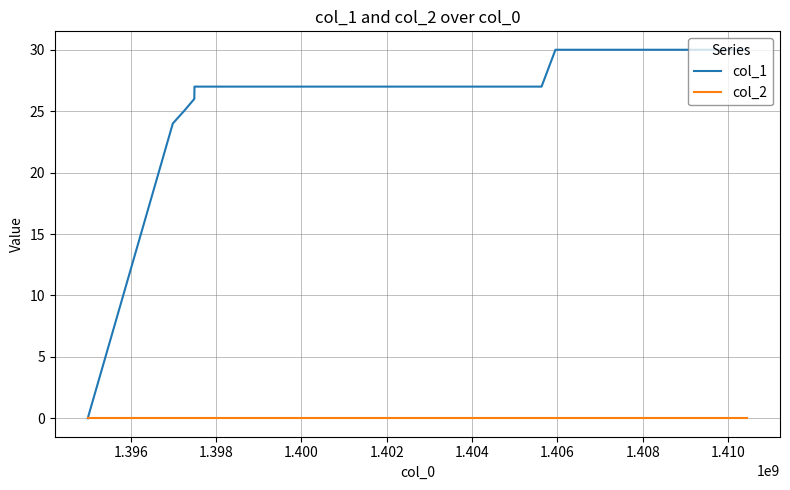

Rank the series by their maximum value, from lowest to highest.

col_2, col_1